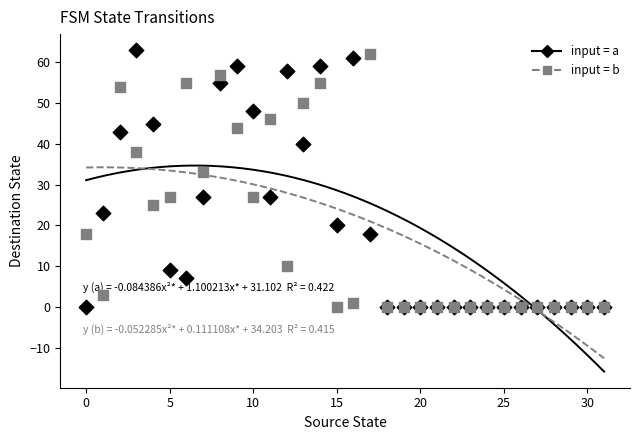

Across all series, what Y value is closest to 31?

33